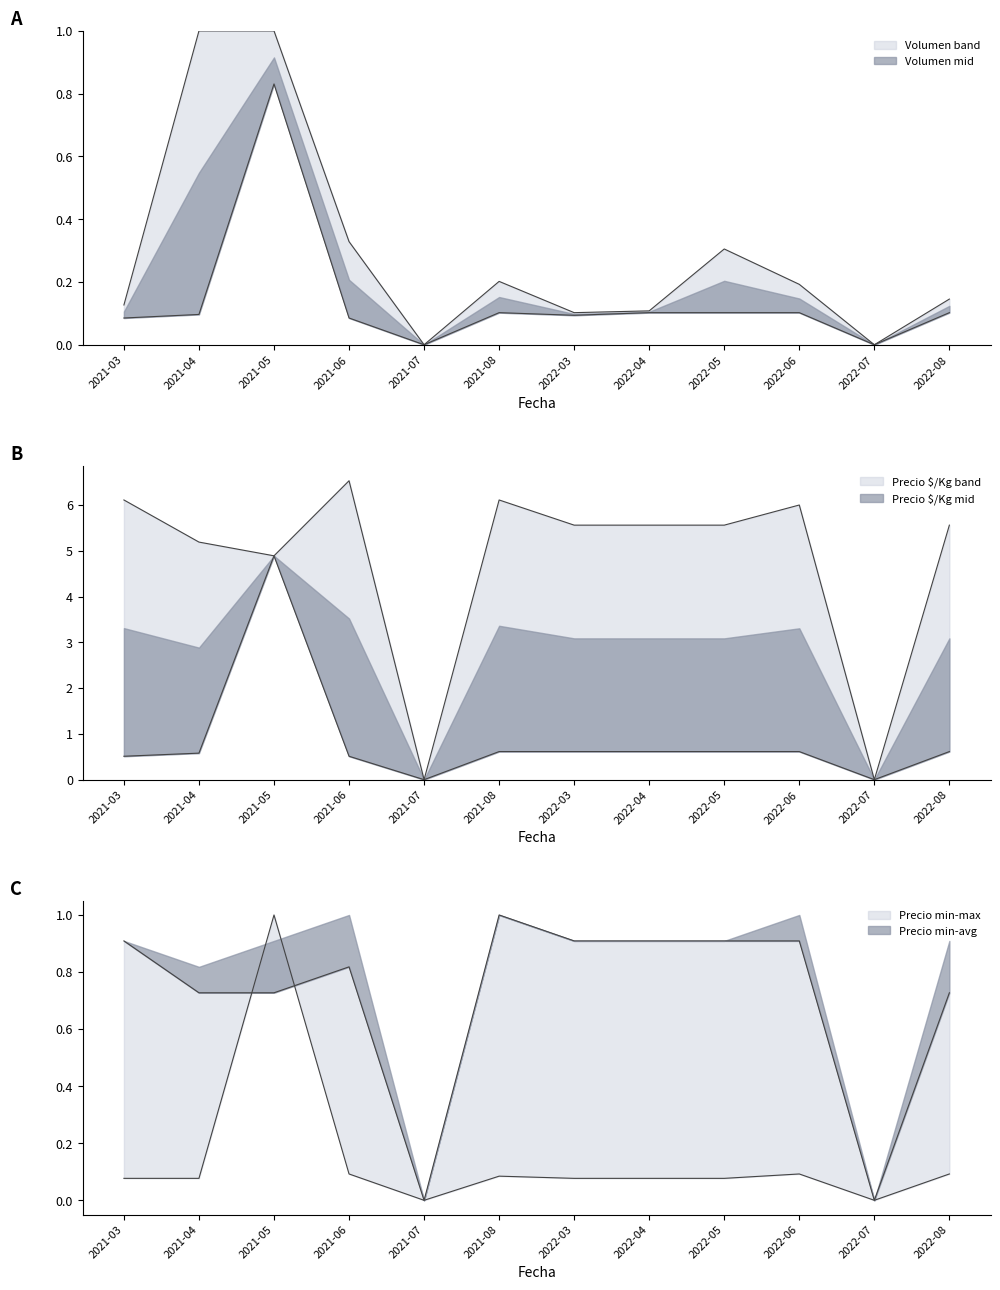

What position from the left is 2022-06?

10